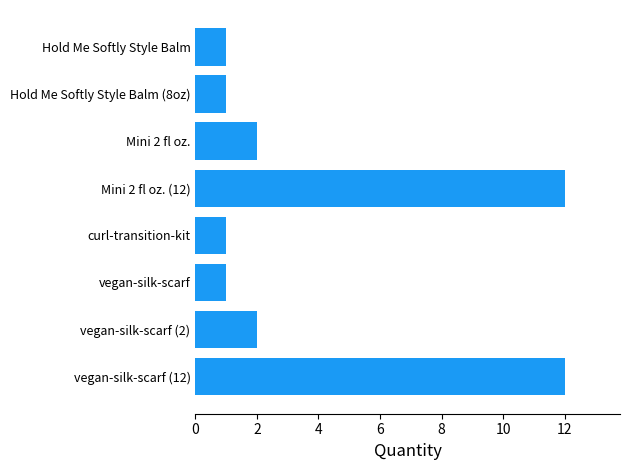

How many values are below 2?

4